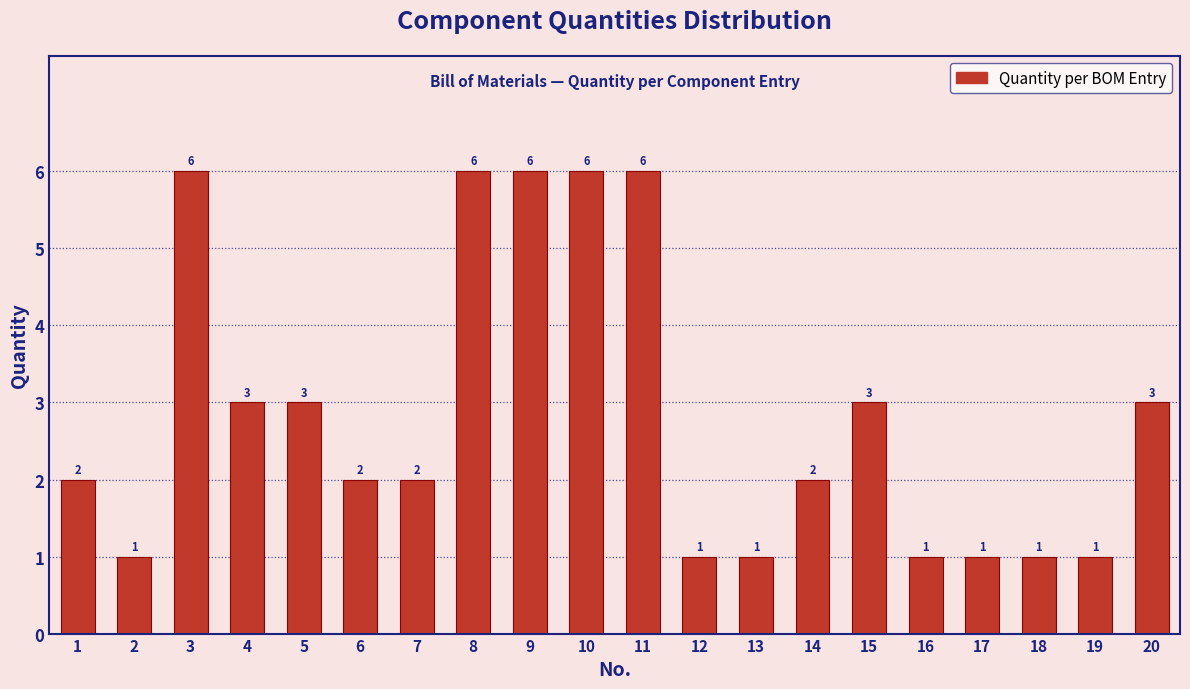

Reading left to right, transcribe all the data shown in this chart.

1=2	2=1	3=6	4=3	5=3	6=2	7=2	8=6	9=6	10=6	11=6	12=1	13=1	14=2	15=3	16=1	17=1	18=1	19=1	20=3